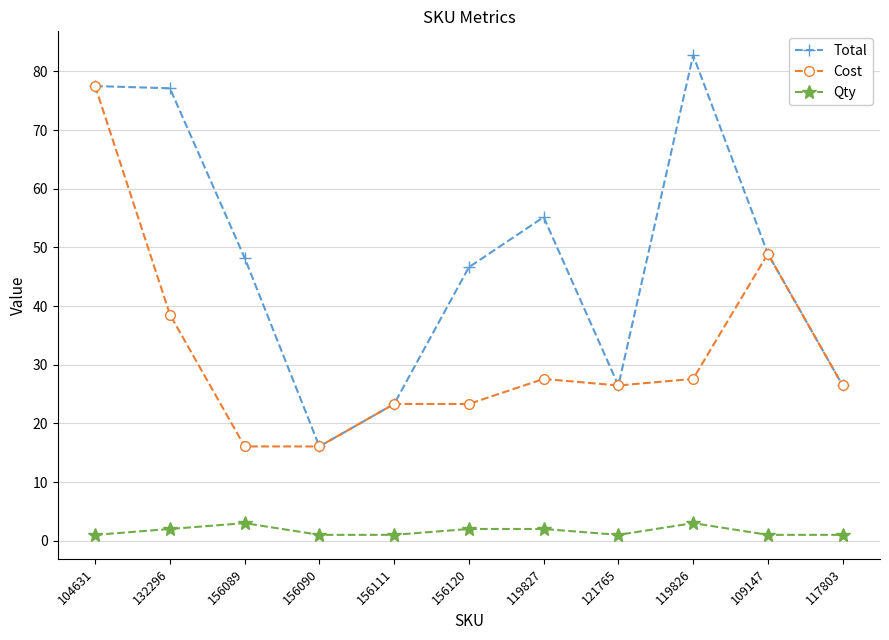

What is the label of the 5th point from the right?

119827